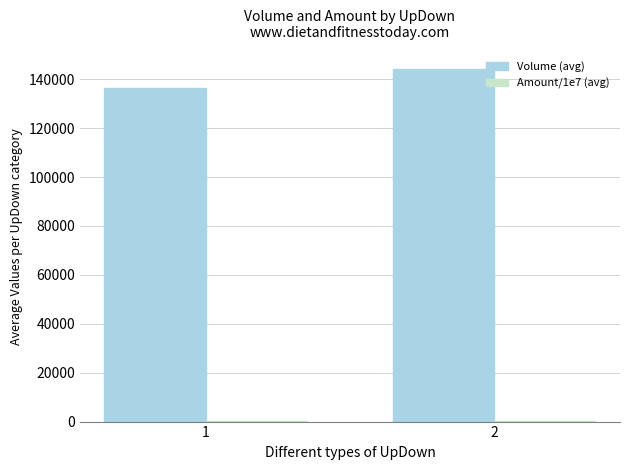

Is it true that Volume (avg) equals 136584.5 at 1?

True